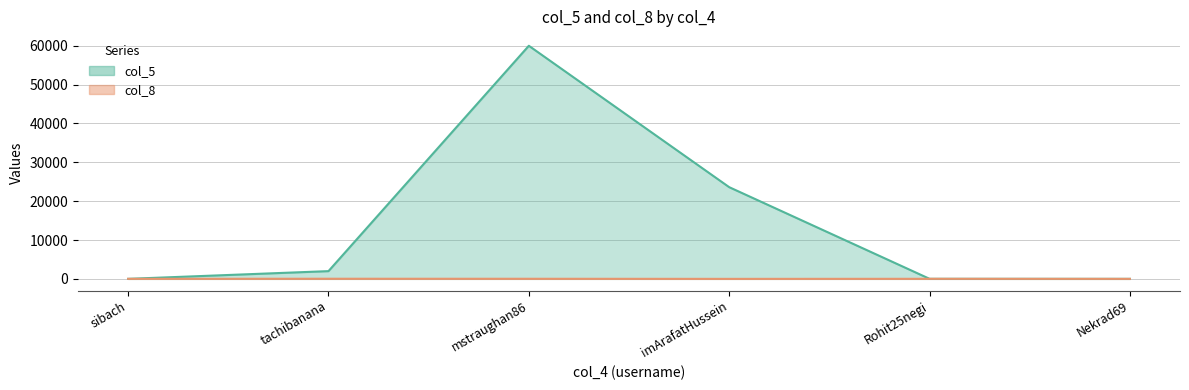

At which label does col_5 reach its minimum?

Nekrad69